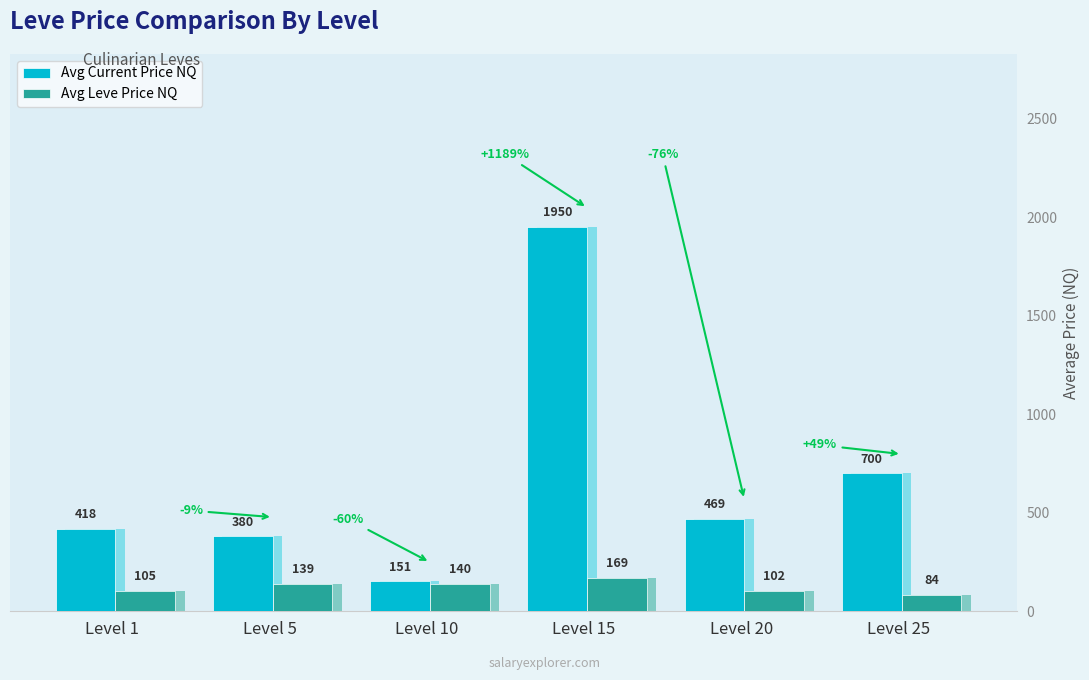

The Avg Current Price NQ series shows 417.8 at Level 1. True or false?

True